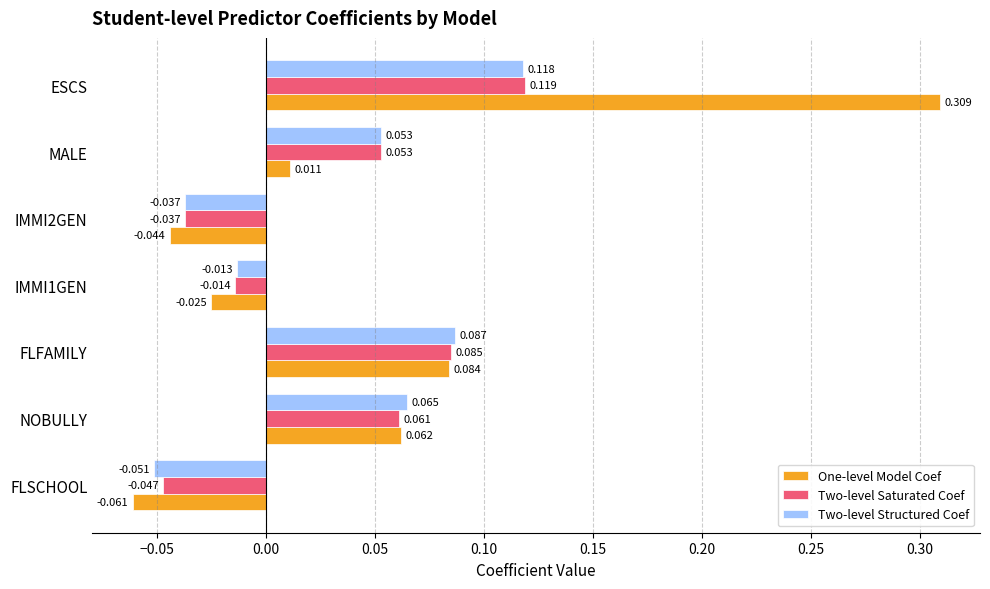

At IMMI1GEN, list the series in order from largest to smallest.

Two-level Structured Coef, Two-level Saturated Coef, One-level Model Coef